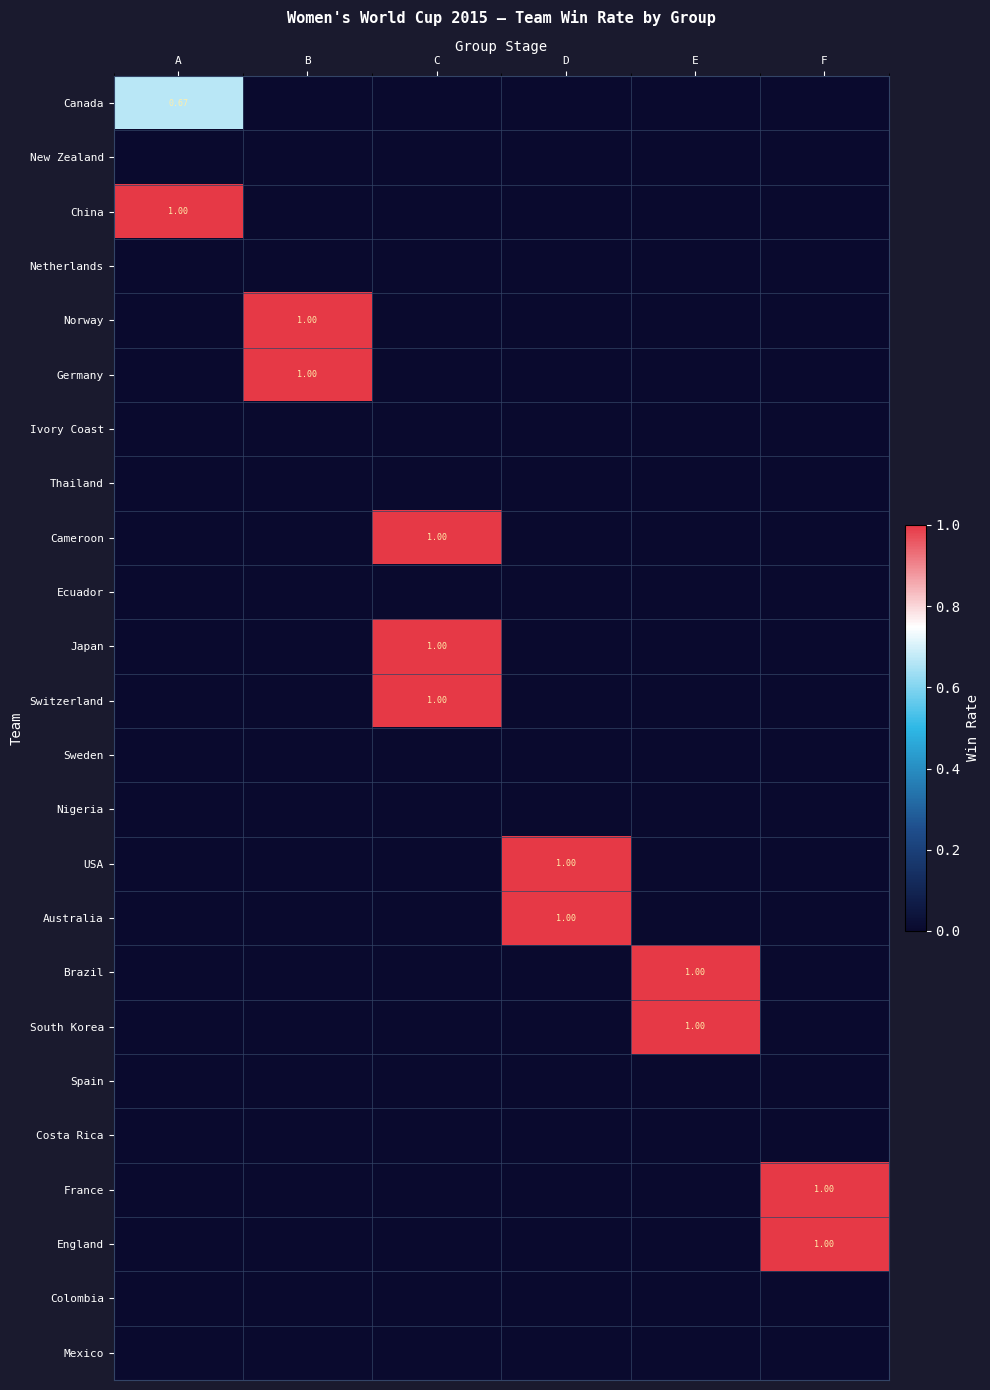

True or false: Cameroon has a value of 0.0 at D.

True